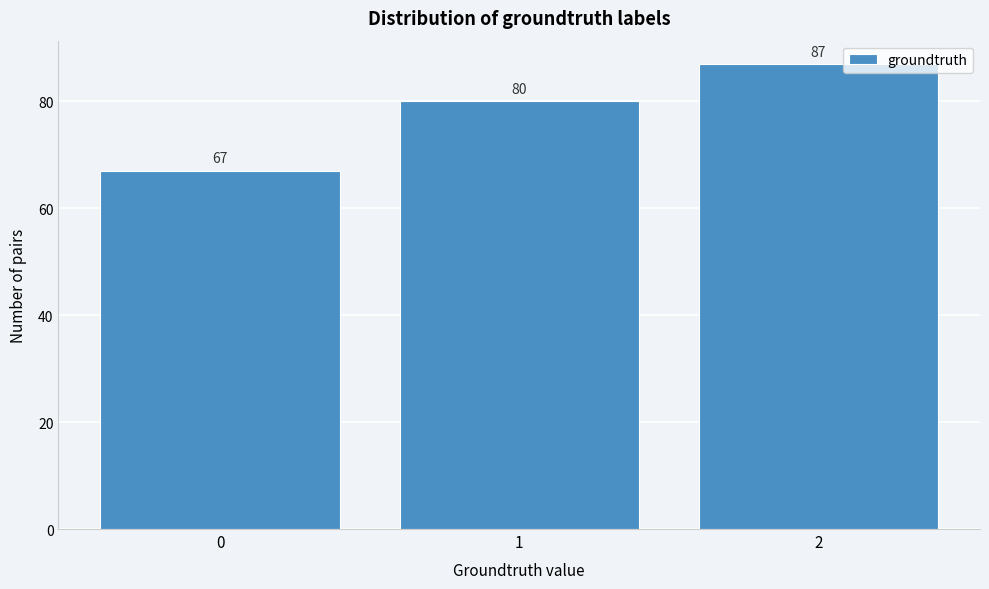

Reading left to right, extract all data points from this chart.

67	80	87